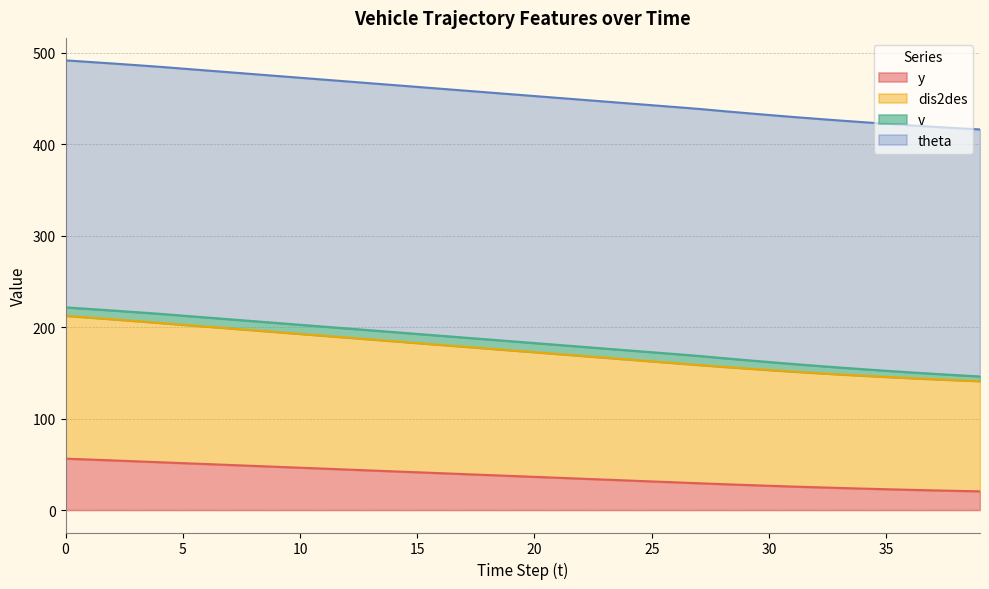

True or false: dis2des and y intersect in this chart.

False